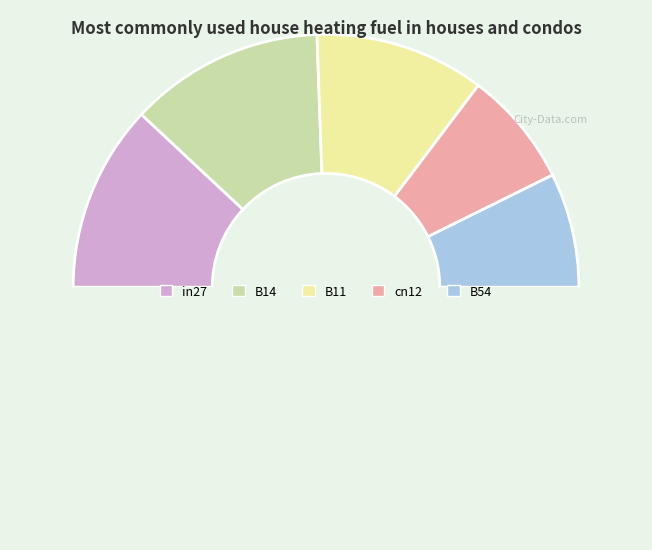

Is there any slice that represents more than half of the pie?

No